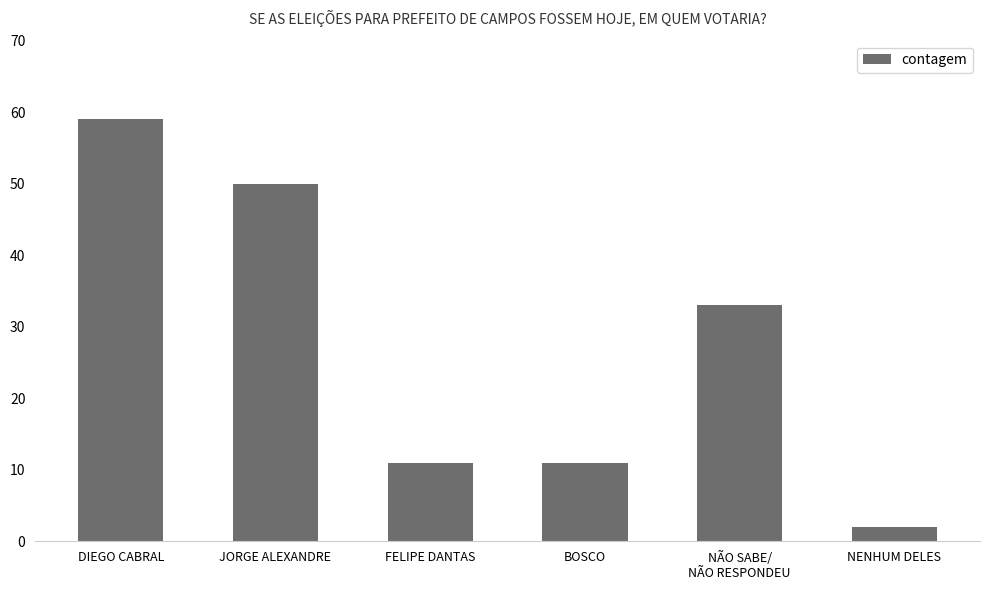

Reading left to right, list all the values displayed in this chart.

59	50	11	11	33	2